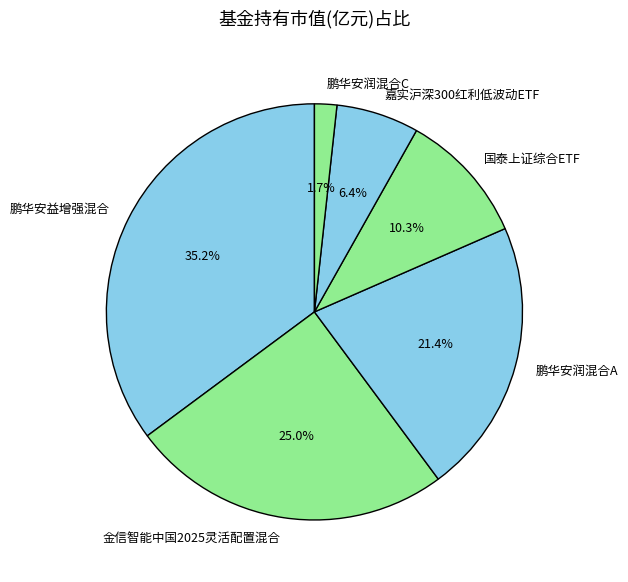

To the nearest percent, what portion does 鹏华安益增强混合 represent?

35%